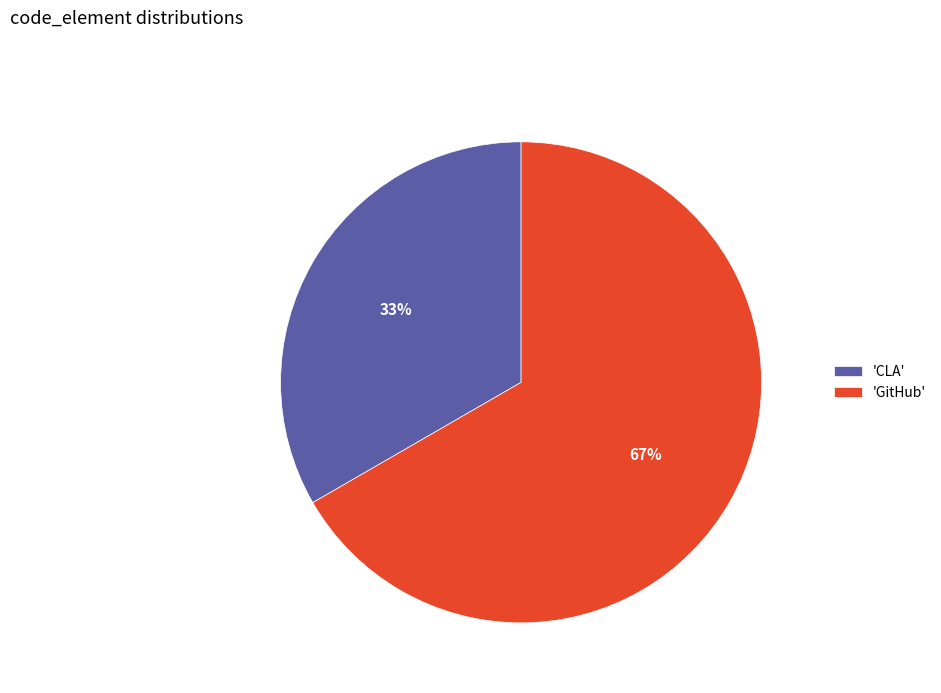

True or false: 'CLA' accounts for 46% of the total.

False